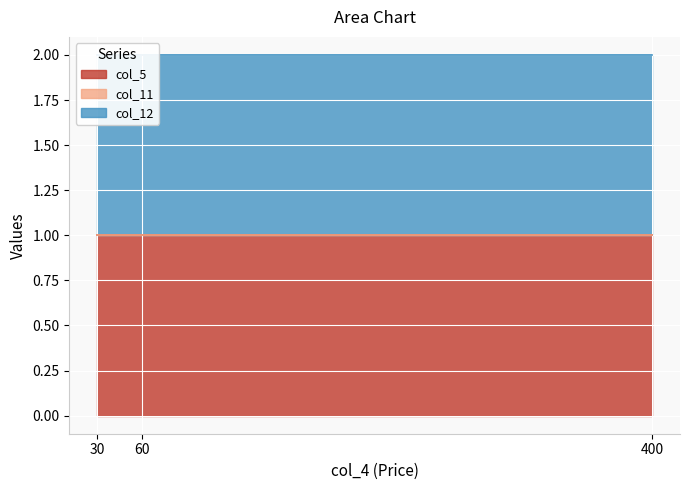

Where is col_11 nearest to the value 0?

30